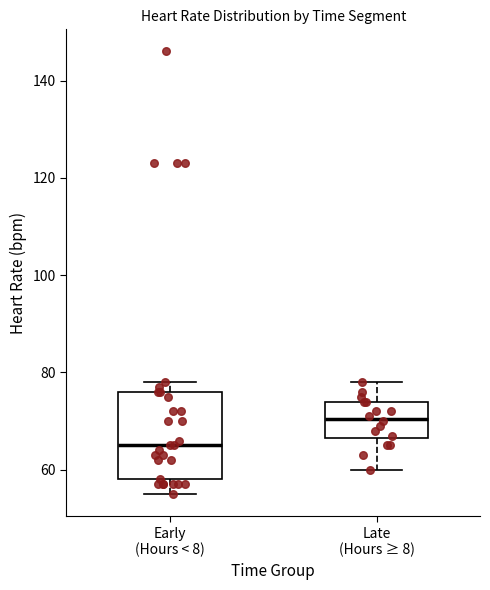

Reading left to right, transcribe this box plot: for each box, give where its median line is, the range the box spans, and where its two whiskers end, as read against the y-axis. The values are not printed on the chart, so give them approximately, as read against the axis.

Early (Hours < 8): median 66, box 58 to 76, whiskers 56 to 78
Late (Hours ≥ 8): median 70, box 66 to 74, whiskers 60 to 78